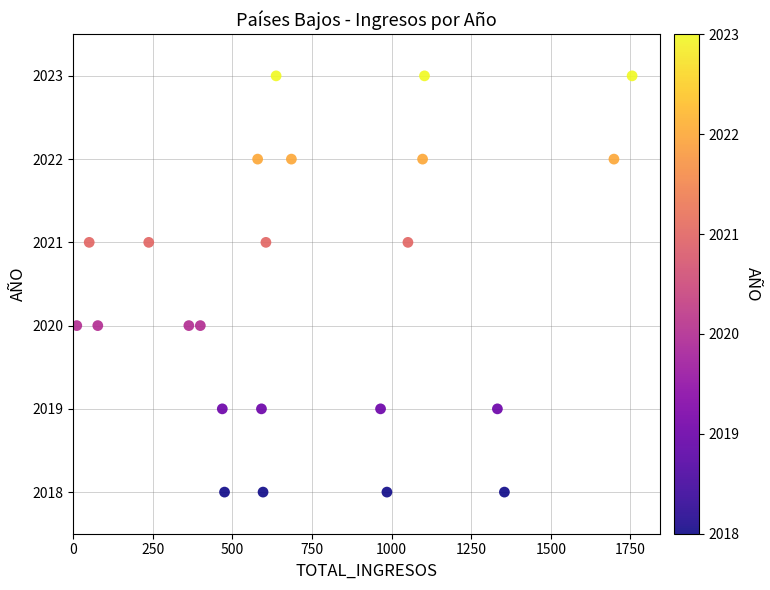

What is the range of Y values (max minus min)?

5